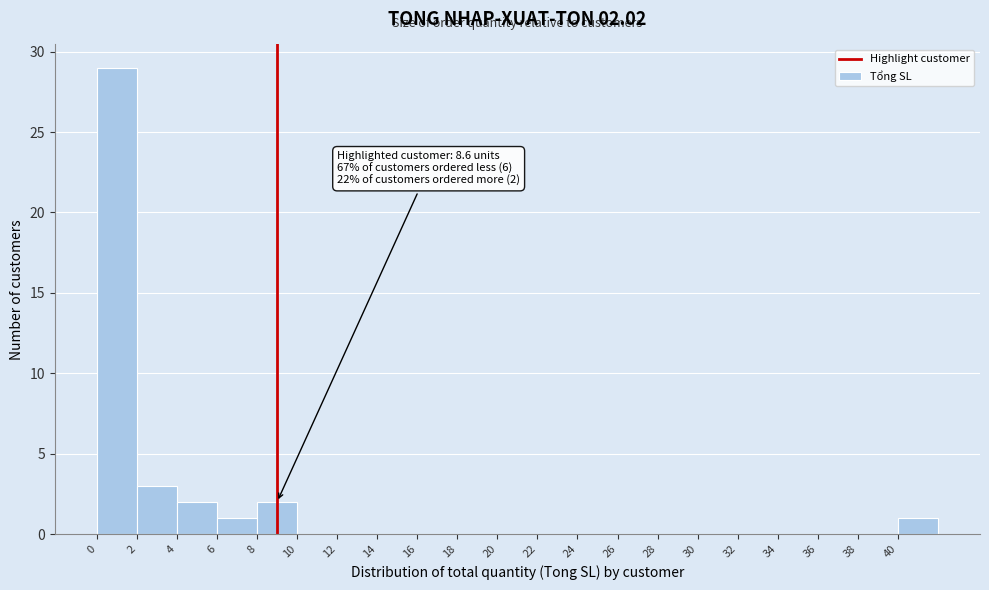

Over which range of the x-axis is the bar tallest?

0 to 2